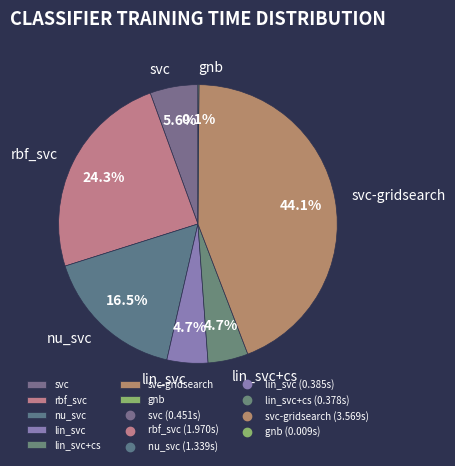

Does nu_svc represent more than half of the total?

No